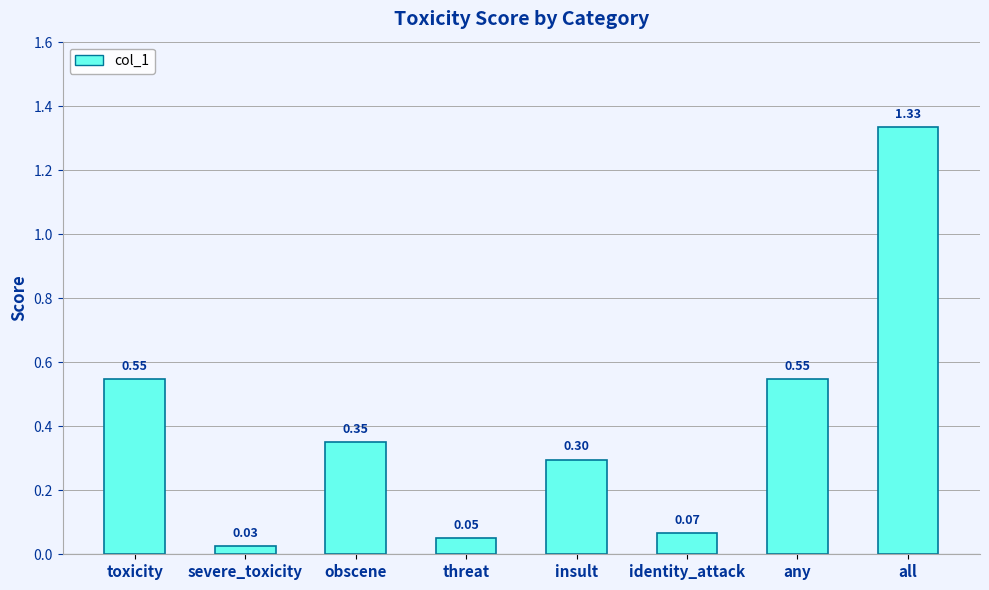

What is the average value?

0.4